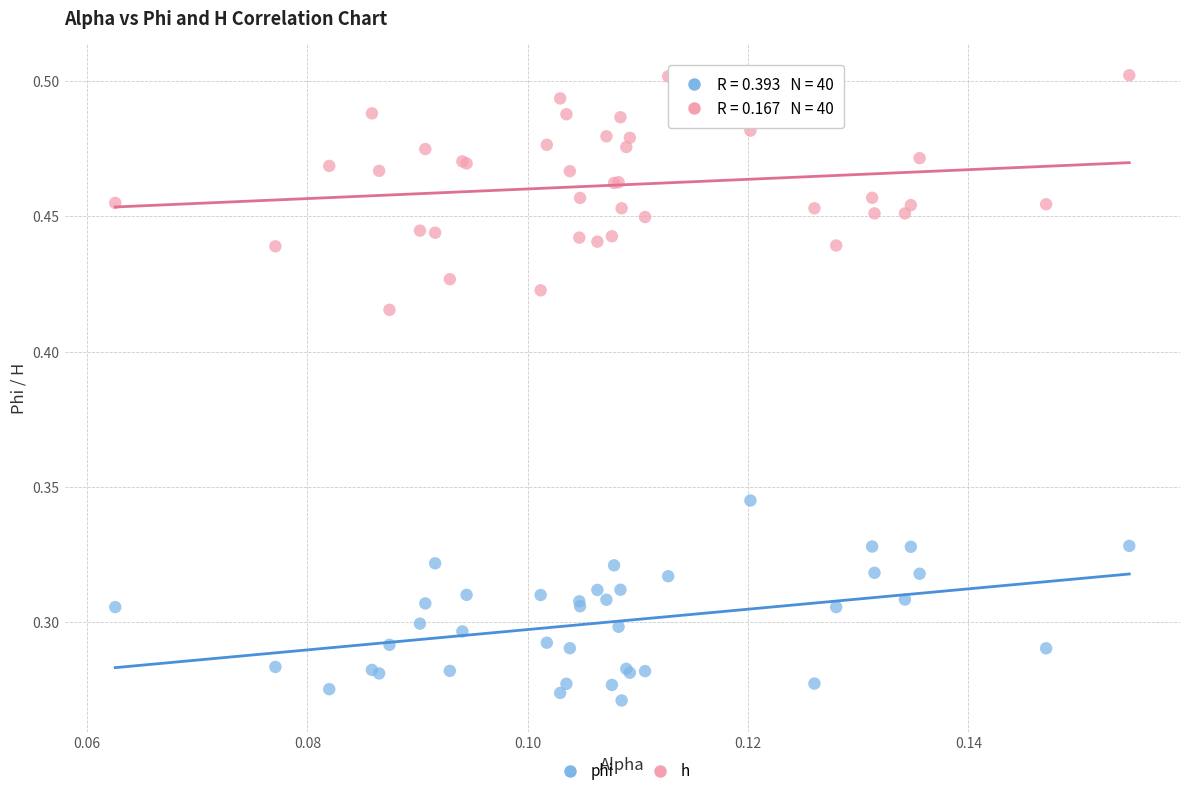

Which series has the widest spread of Y values?

h